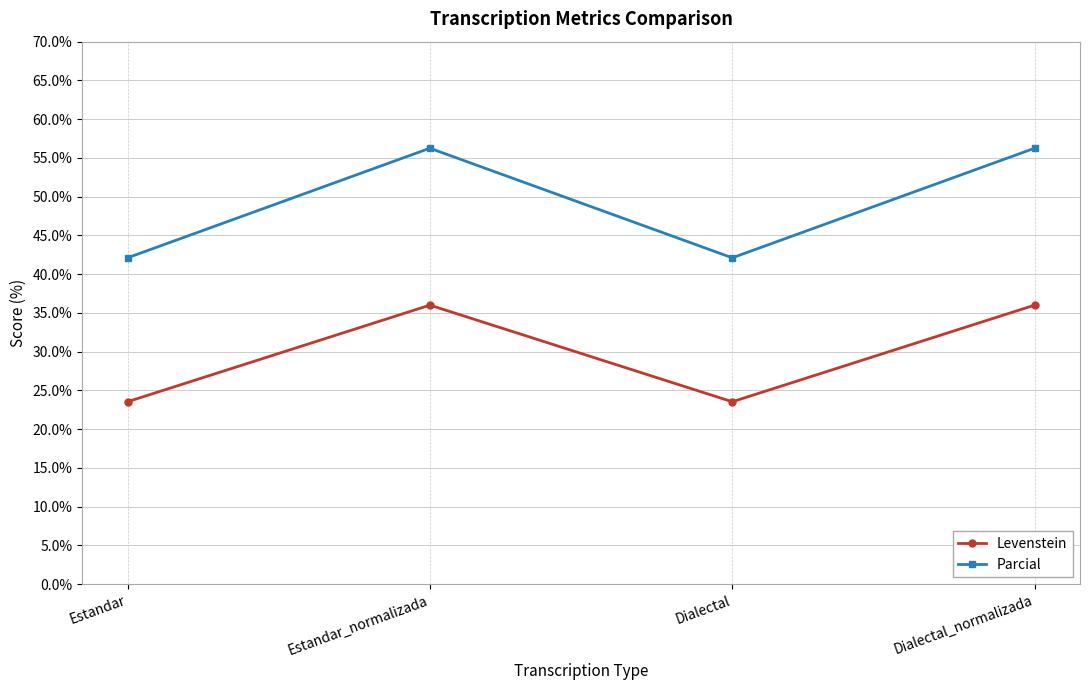

At which category does Parcial reach its first local peak?

Estandar_normalizada